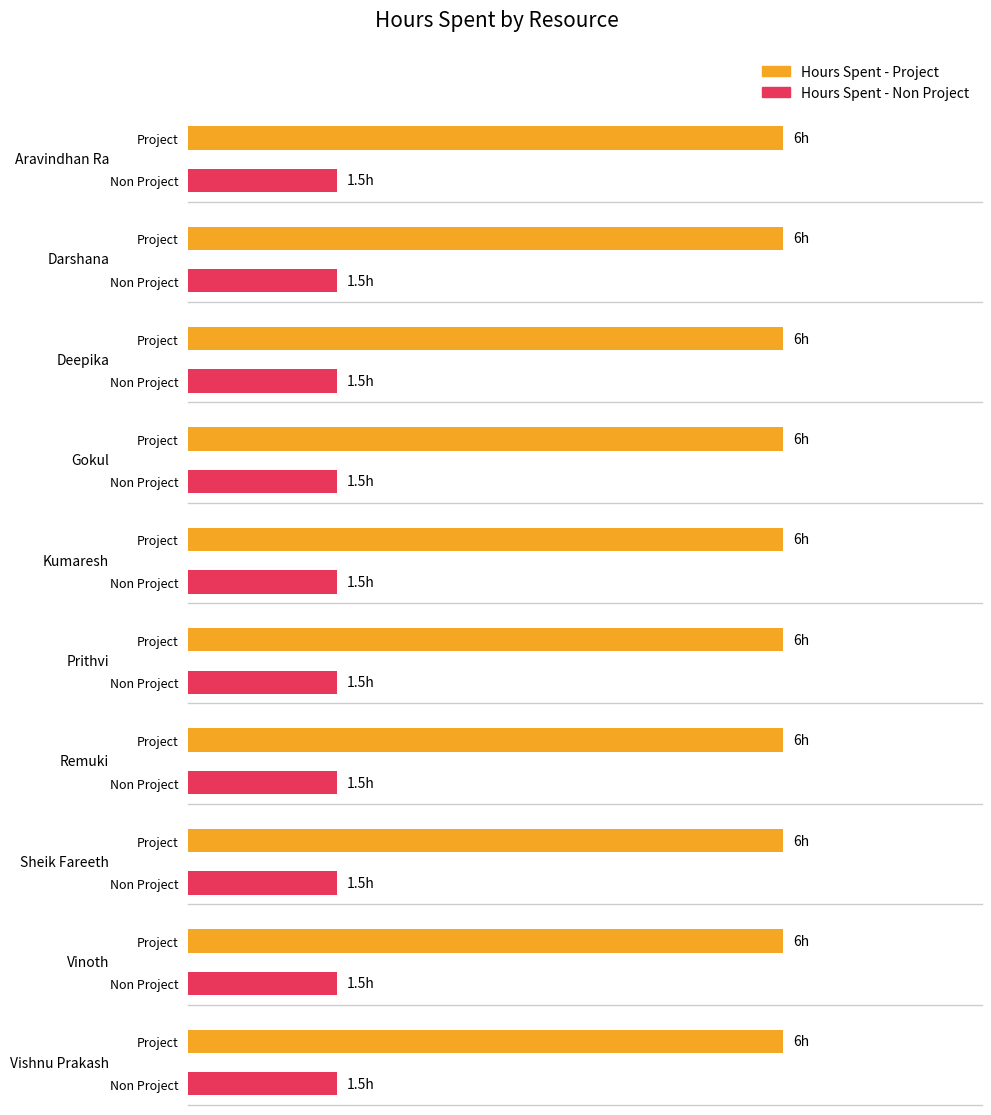

What is the label of the 5th bar from the right?

Prithvi